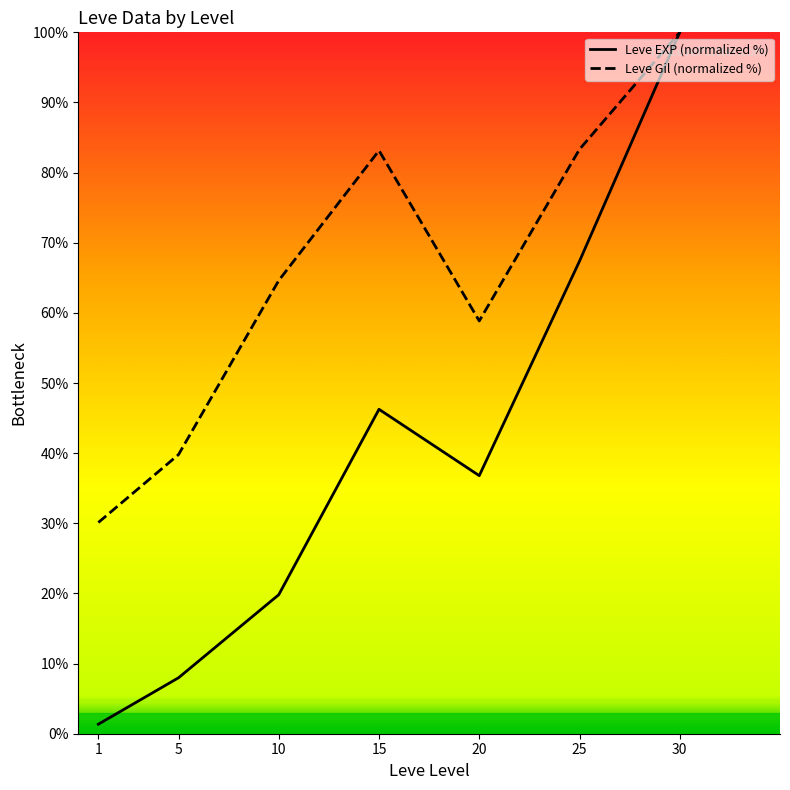

How many lines are shown in the chart?

2